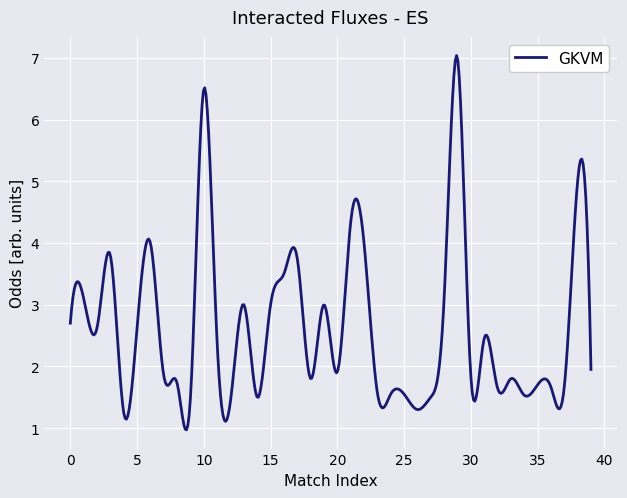

What is the minimum value shown in the chart?

1.0